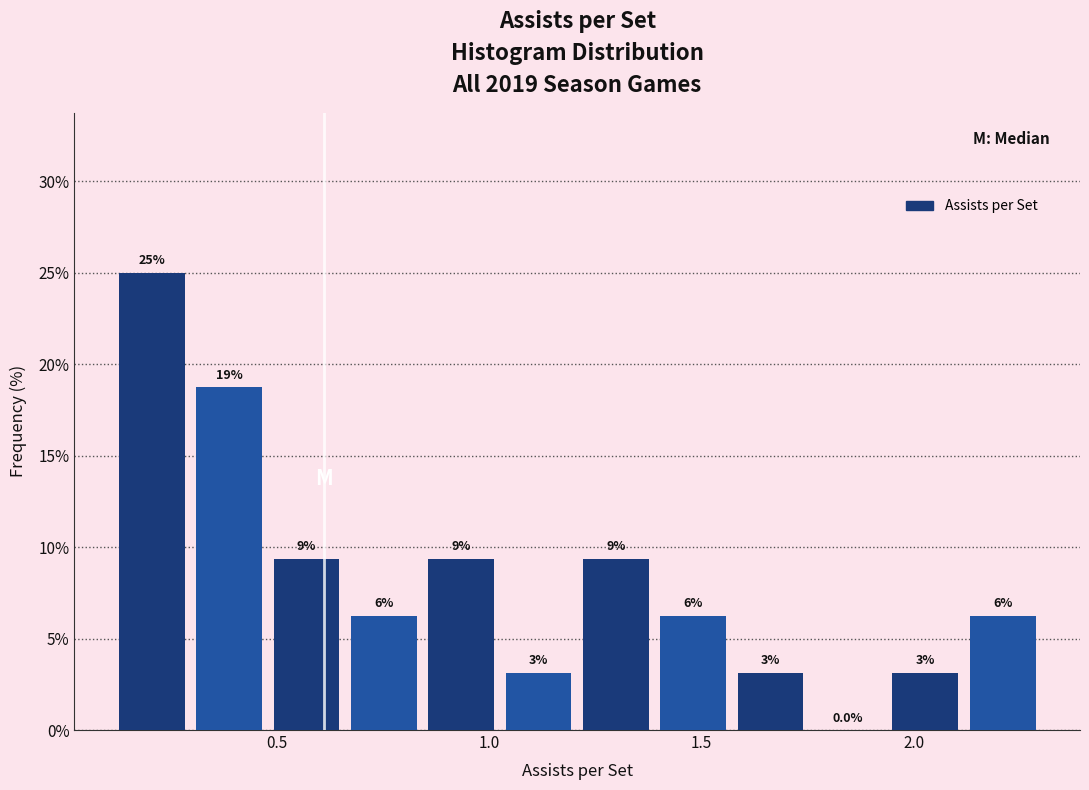

Read against the x-axis, roughly where is the centre of the tallest bar?

0.20